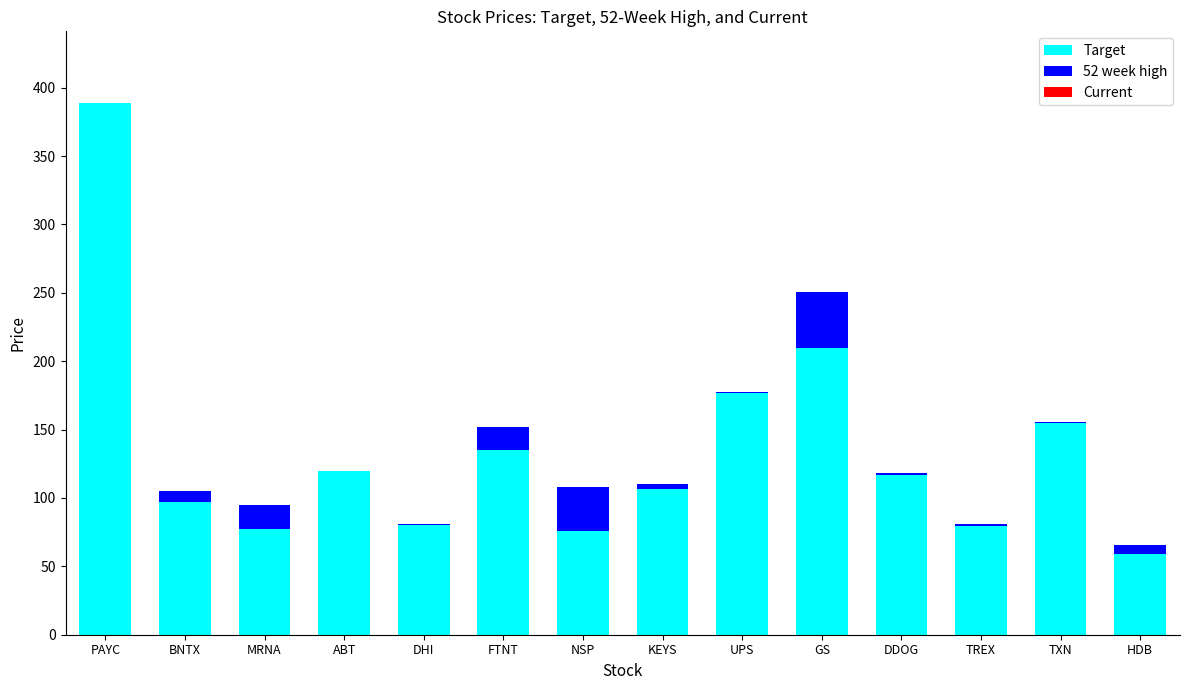

What is the sum of all Target values?

1877.8